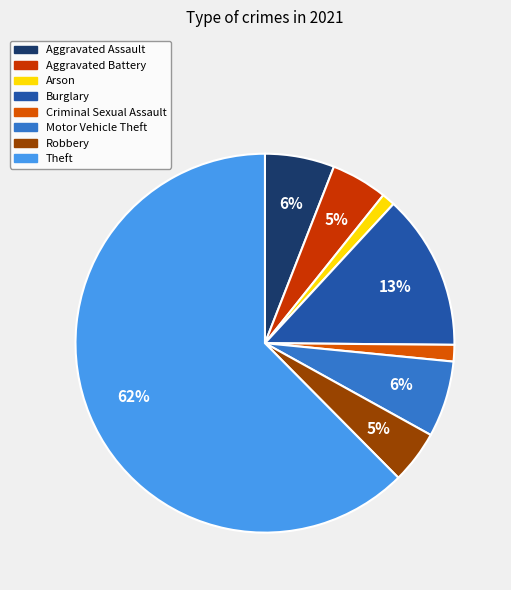

True or false: Aggravated Assault accounts for 1% of the total.

False